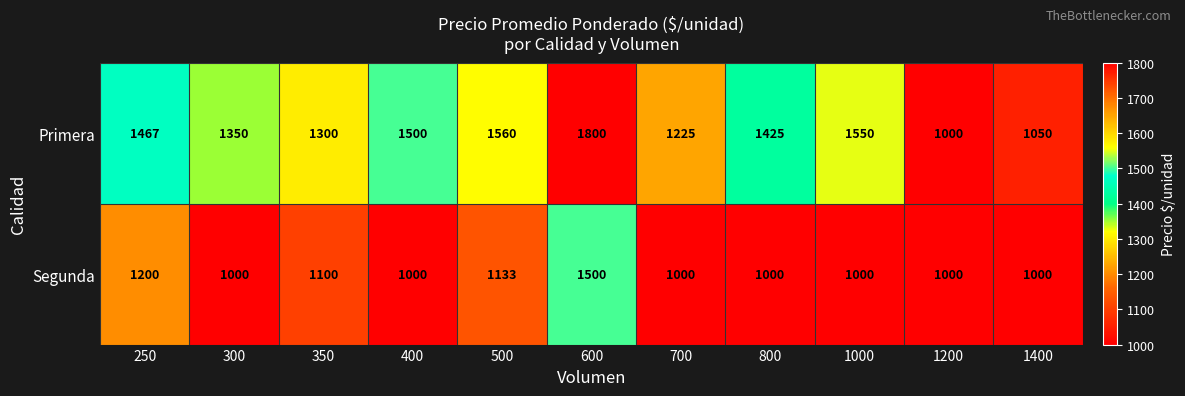

What is the spread (max minus min) of values at 300?

350